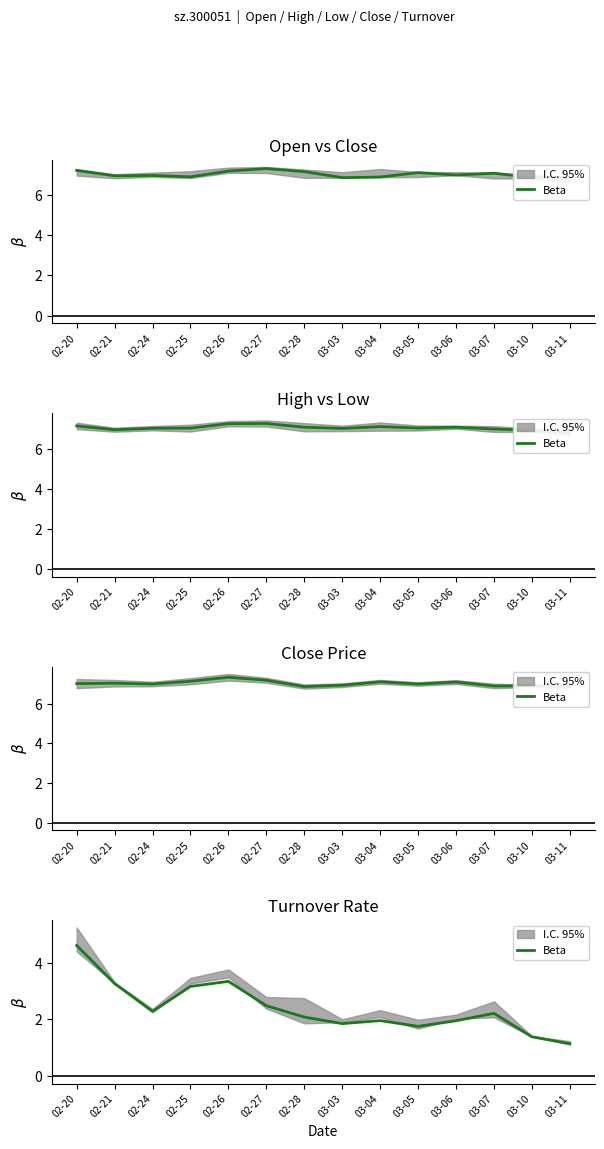

What is the average value?

2.4